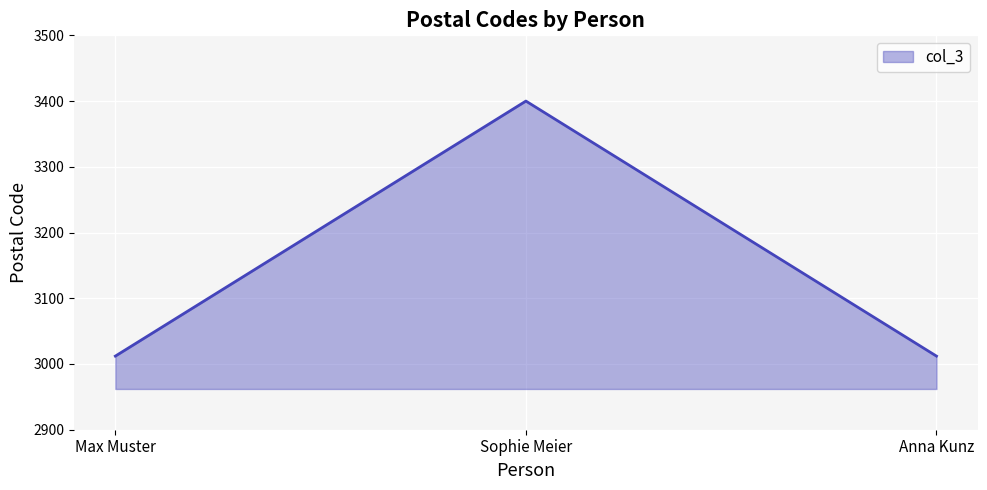

What is the sum of all values?

9424